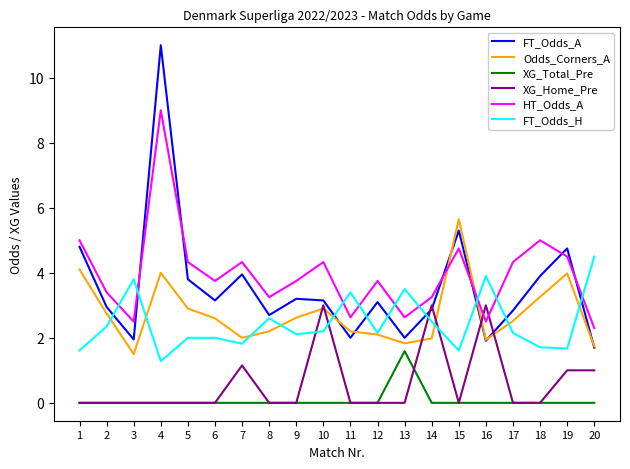

Which series has the largest range (max minus min)?

FT_Odds_A